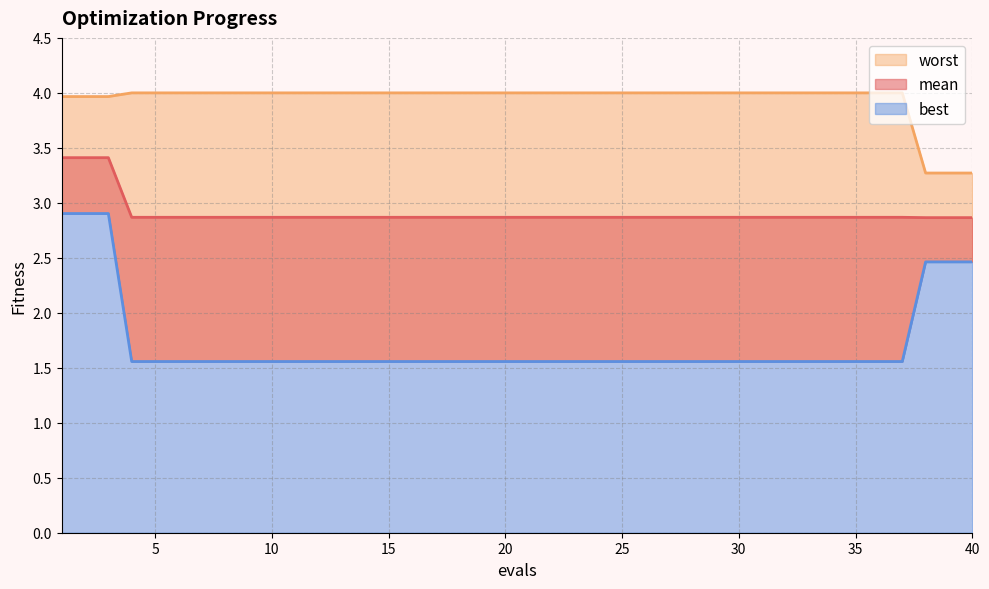

Which series changed the most between 12 and 25?

mean